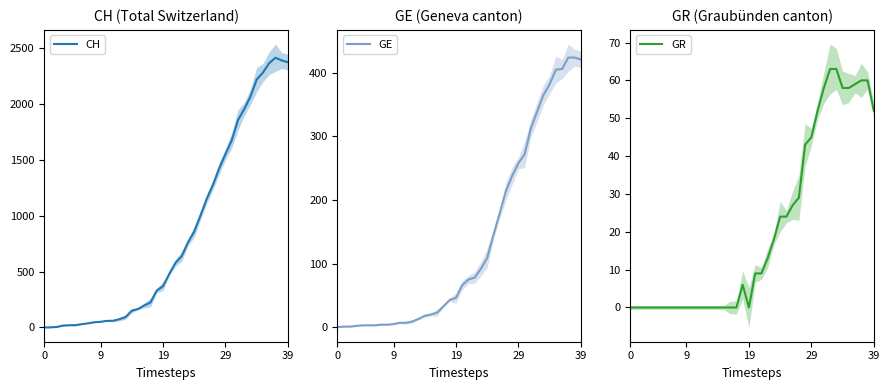

True or false: GR and GE cross at least once.

False